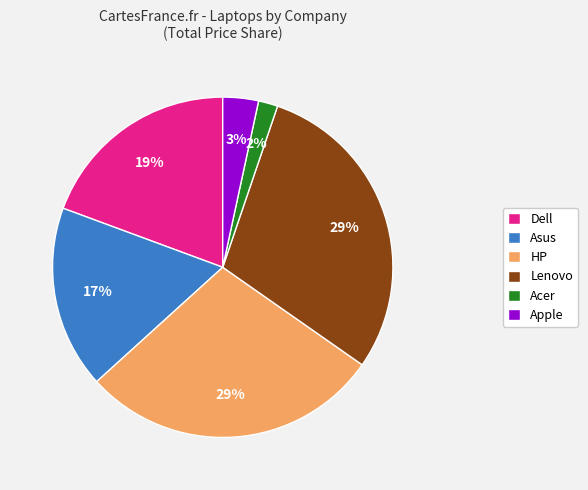

What is the smallest slice in the pie chart?

Acer